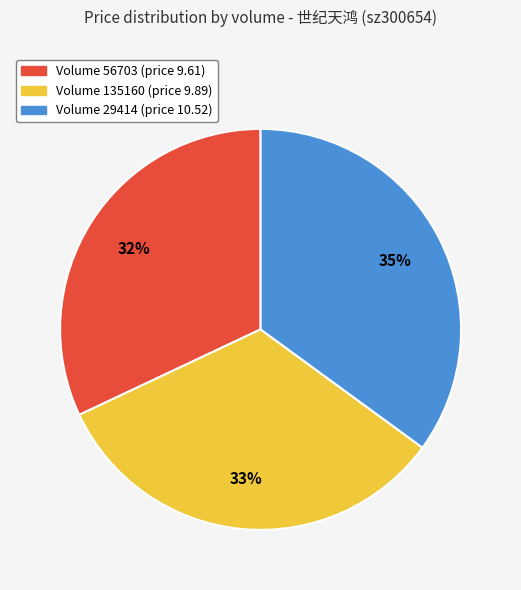

Is there a majority slice in this chart?

No